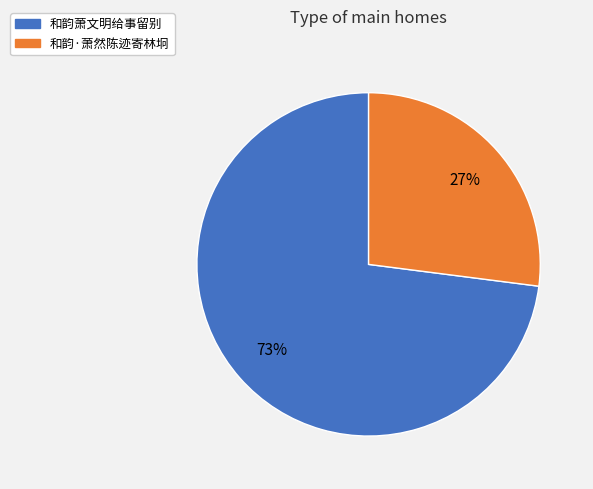

To the nearest percent, what is the combined percentage of 和韵萧文明给事留别 and 和韵·萧然陈迹寄林坰?

100%